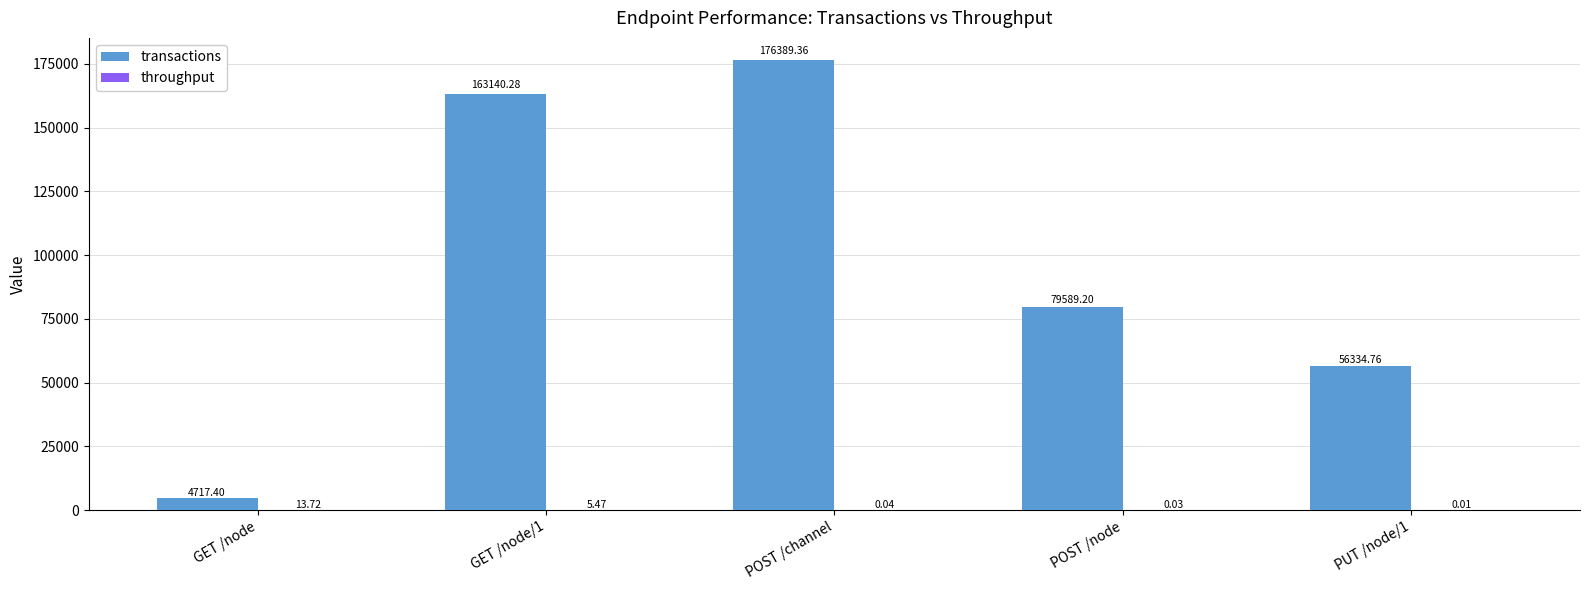

What is the sum of the transactions values at PUT /node/1 and GET /node?

61052.2